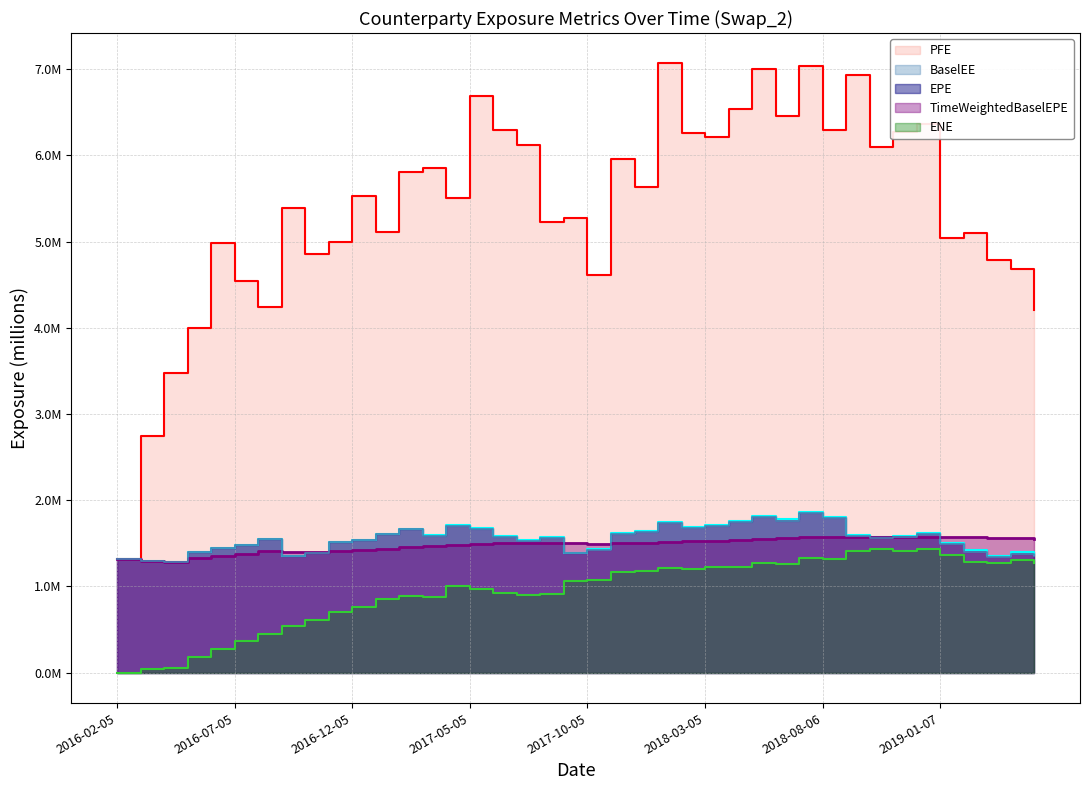

What is the approximate value of TimeWeightedBaselEPE at 2019-03-05?

1.6